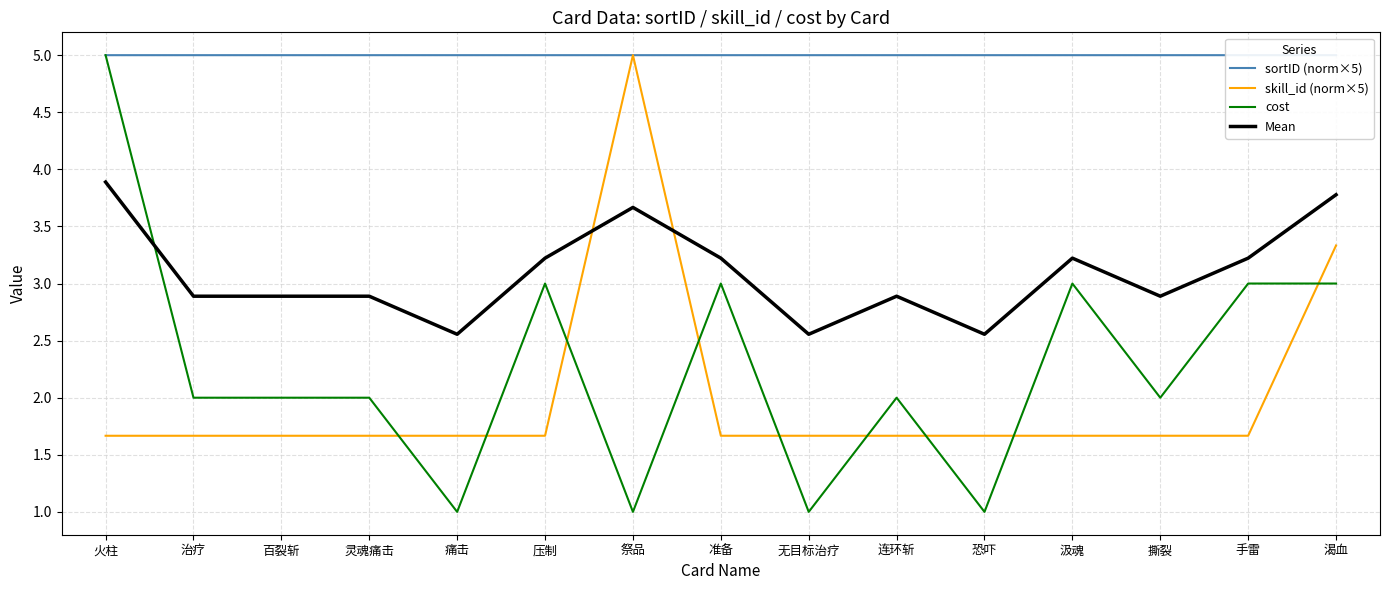

Is it true that cost equals 3.0 at 渴血?

True